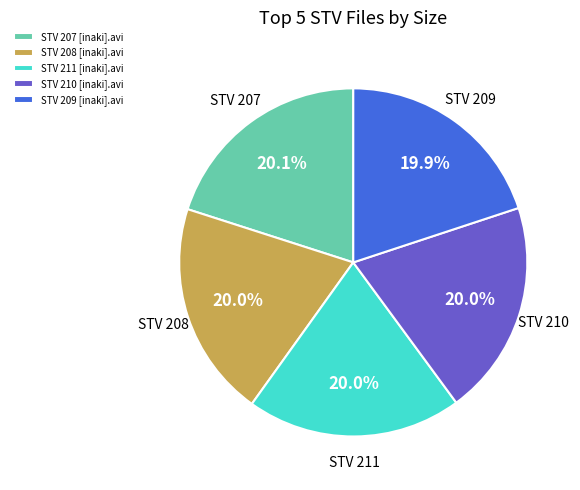

What portion of the pie excludes STV 210 [inaki].avi?

80.0%